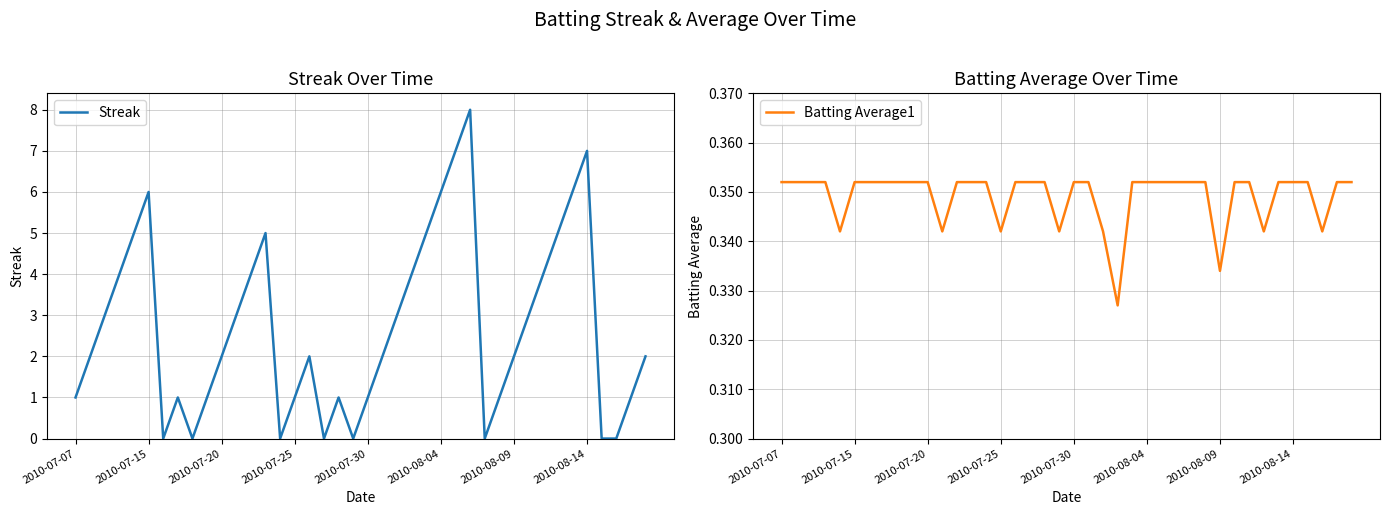

Rank the series by their maximum value, from highest to lowest.

Streak, Batting Average1